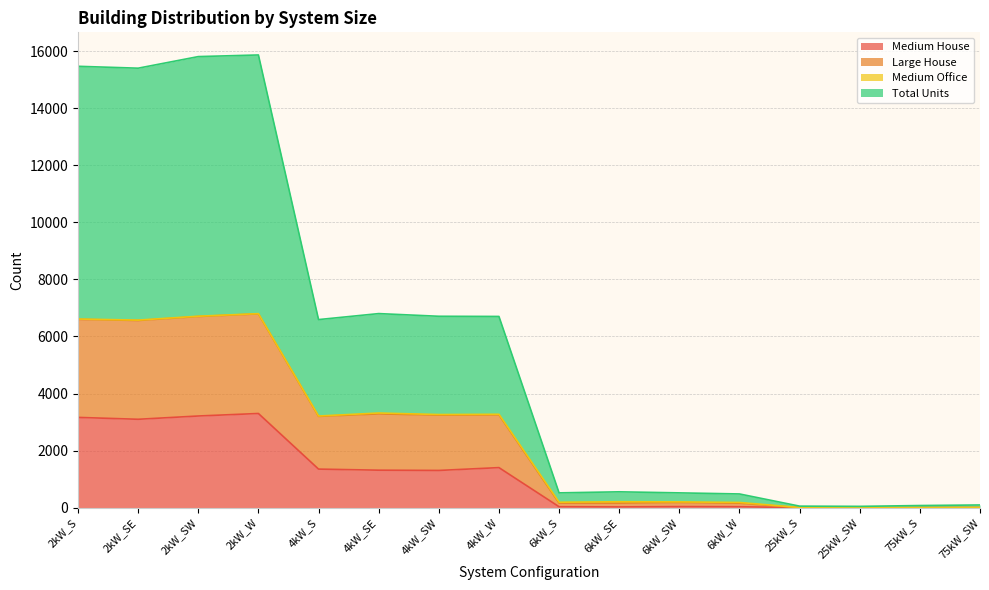

What is the approximate value of Medium House at 2kW_SW, to the nearest 50?

3200